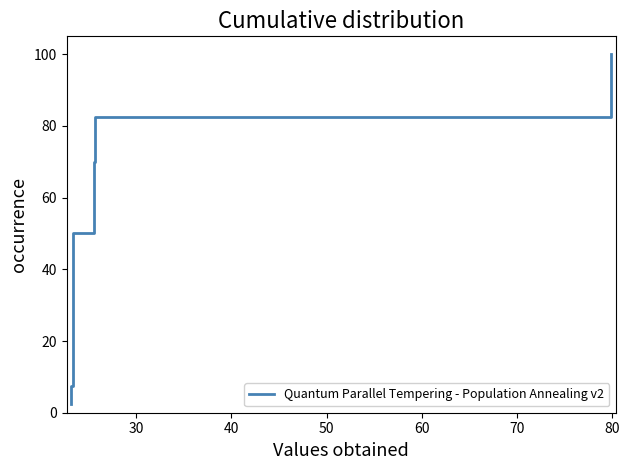

How many lines are shown in the chart?

1